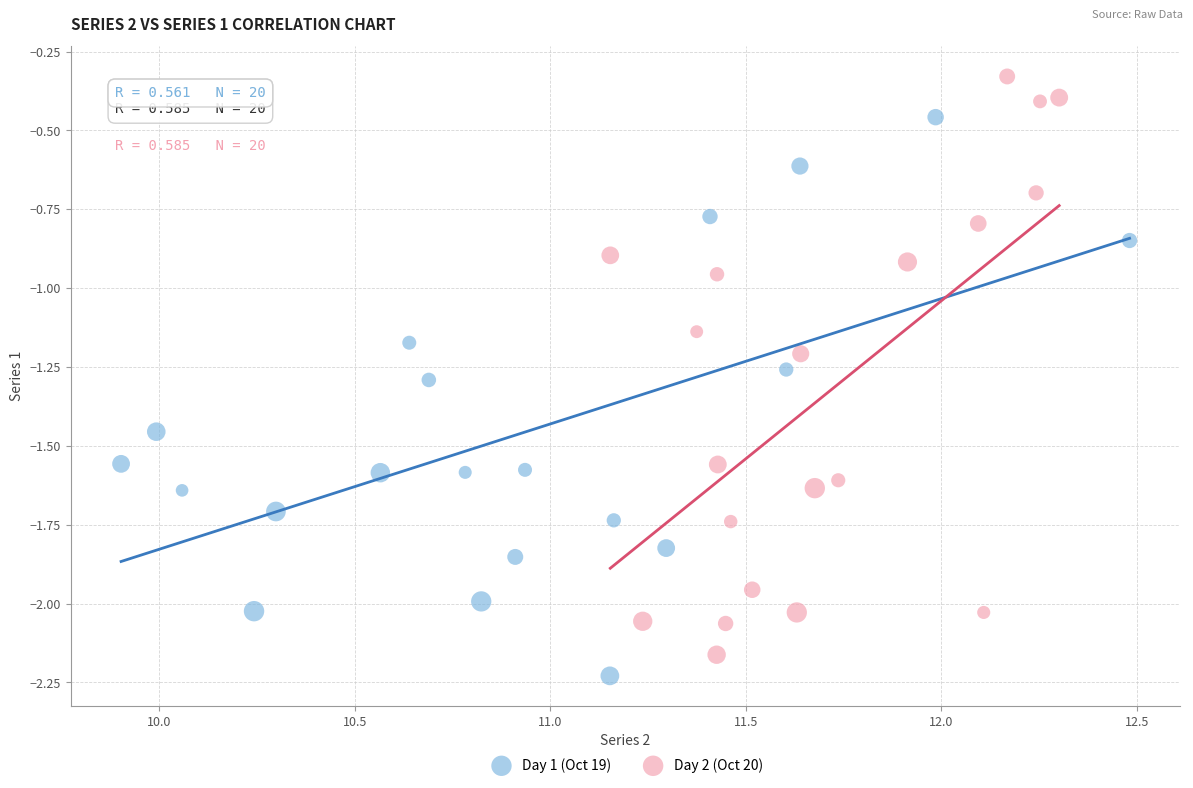

Which series contains the highest Y value?

Day 2 (Oct 20)